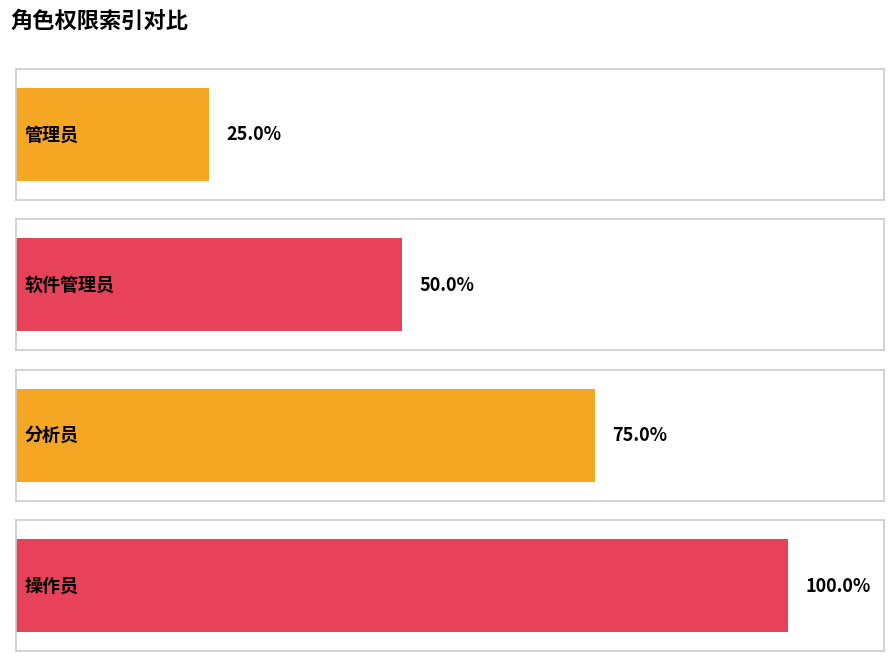

True or false: the data shows 6 at 数据查询.

False